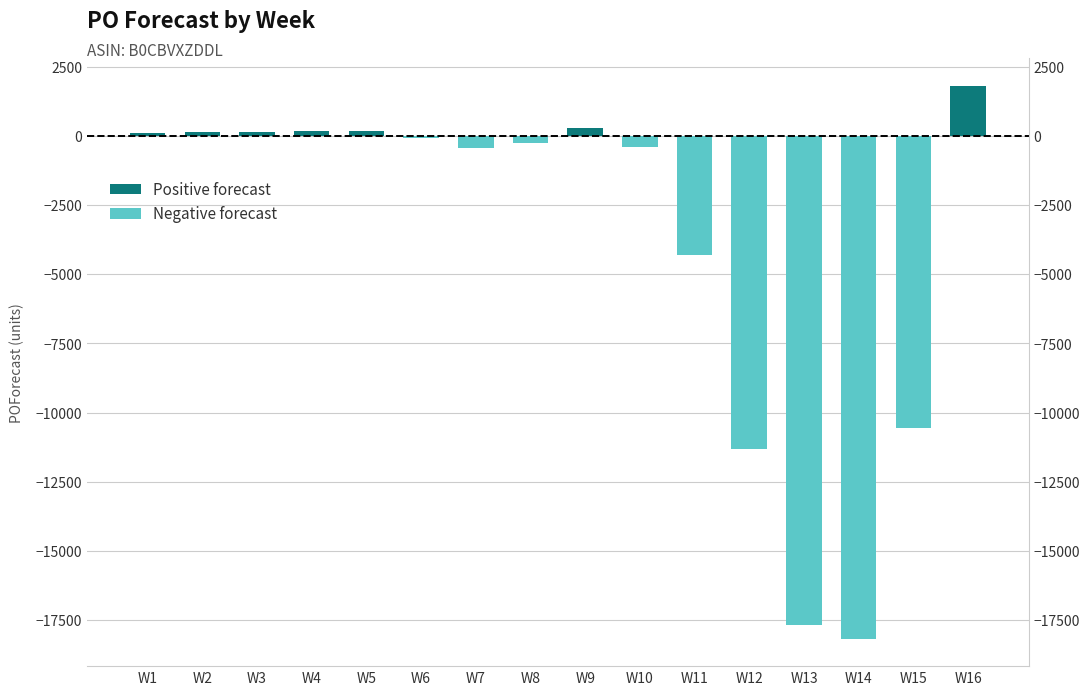

Does the chart contain stacked bars?

No